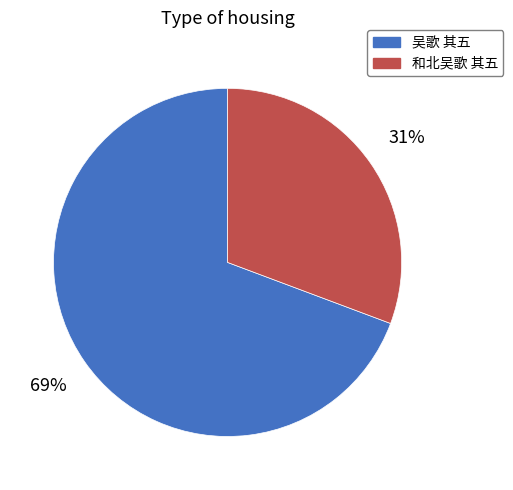

What percentage is the 和北吴歌 其五 slice, to the nearest percent?

31%